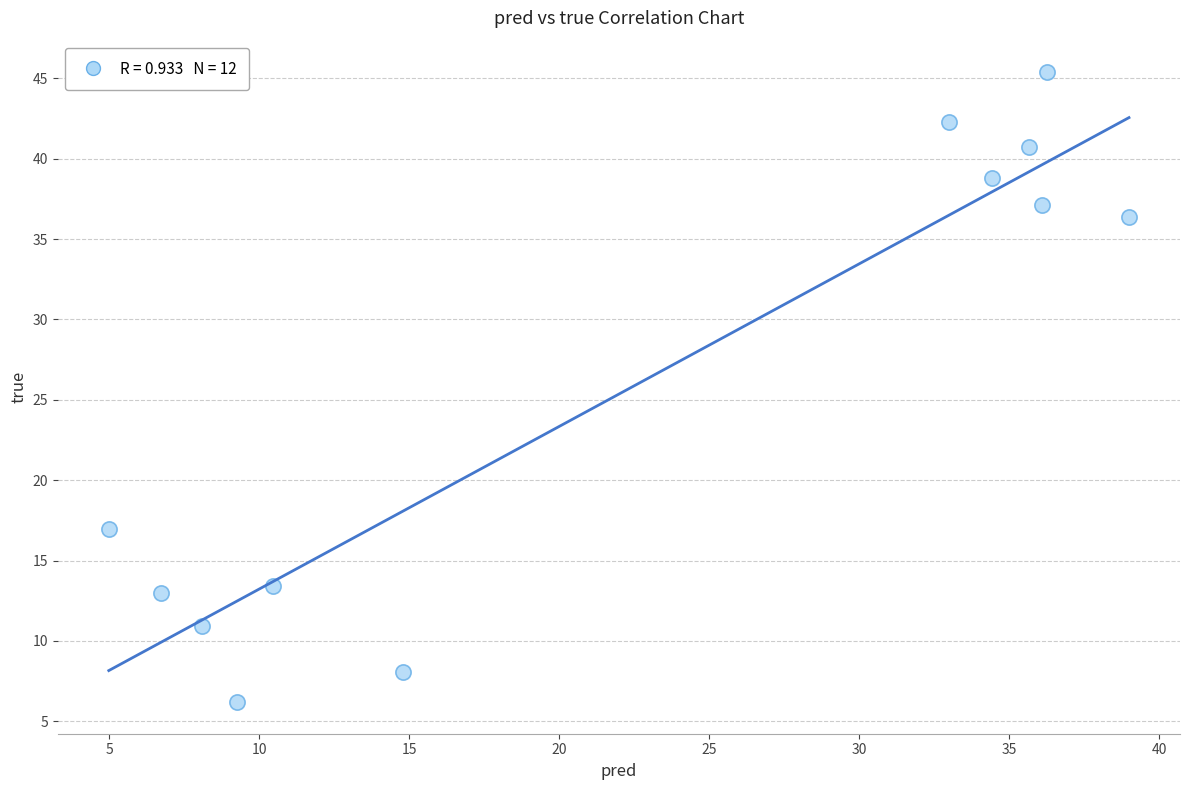

What is the range of Y values (max minus min)?

39.2